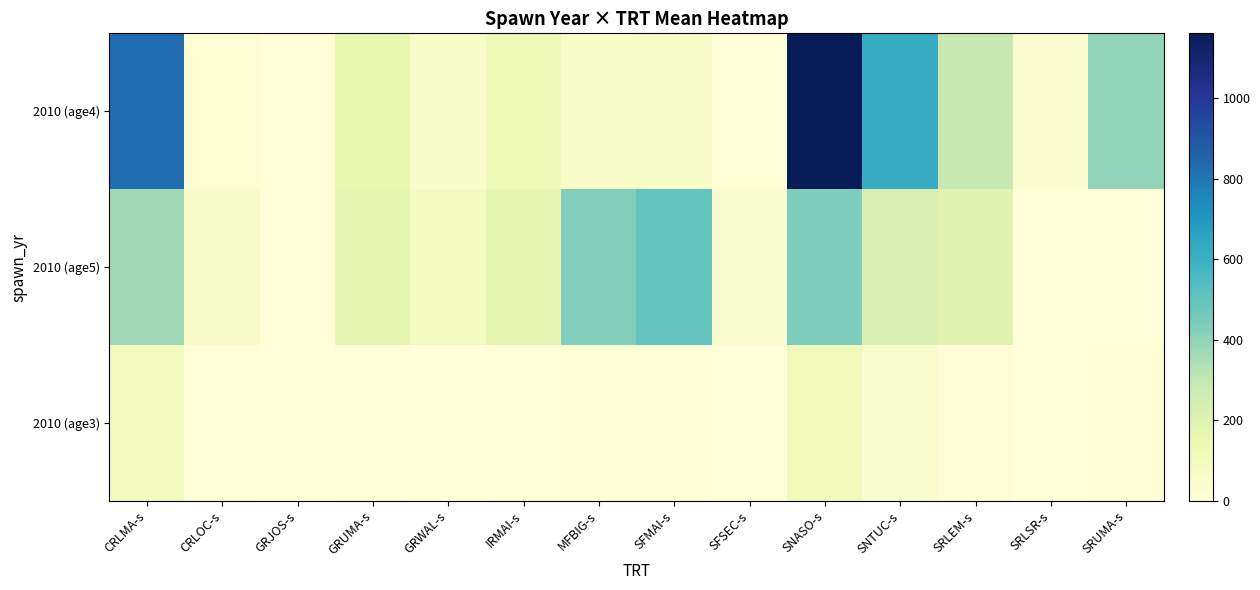

What is the spread (max minus min) of values at SNTUC-s?

572.8